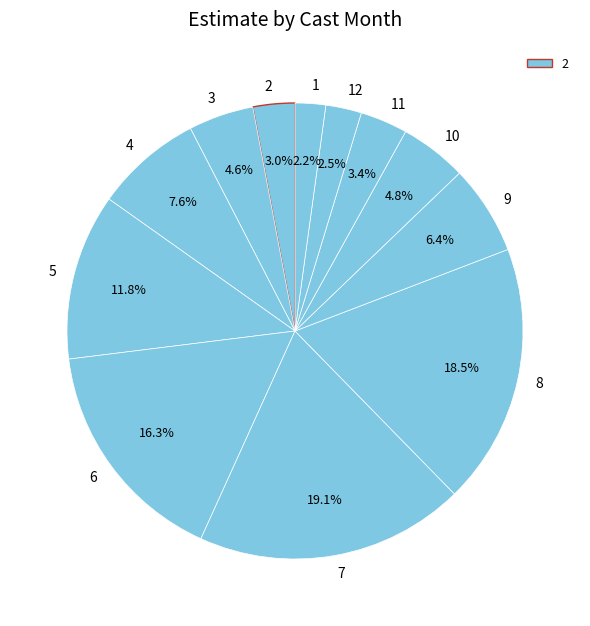

Does 5 represent more than half of the total?

No